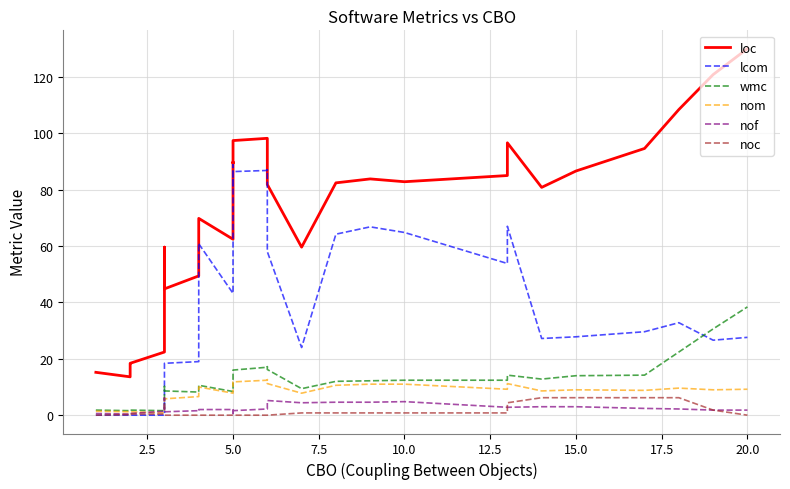

What is the approximate value of nom at 5.0?

8.4